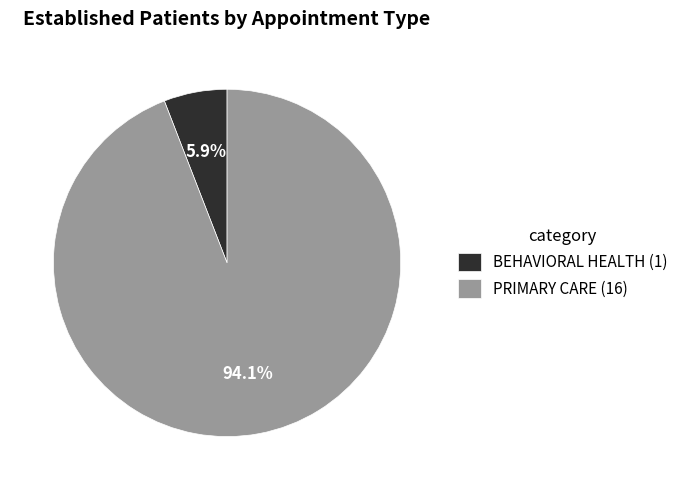

Which has a higher value, BEHAVIORAL HEALTH (1) or PRIMARY CARE (16)?

PRIMARY CARE (16)